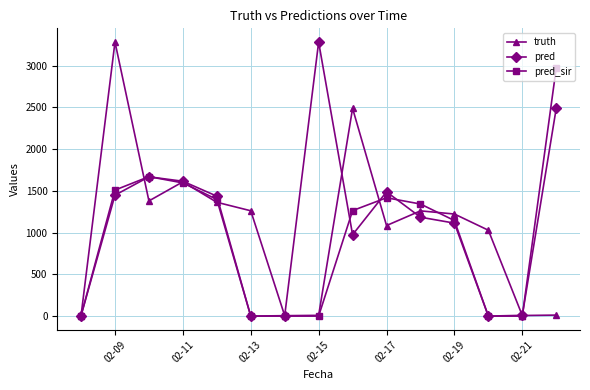

What is the maximum value shown in the chart?

3284.0